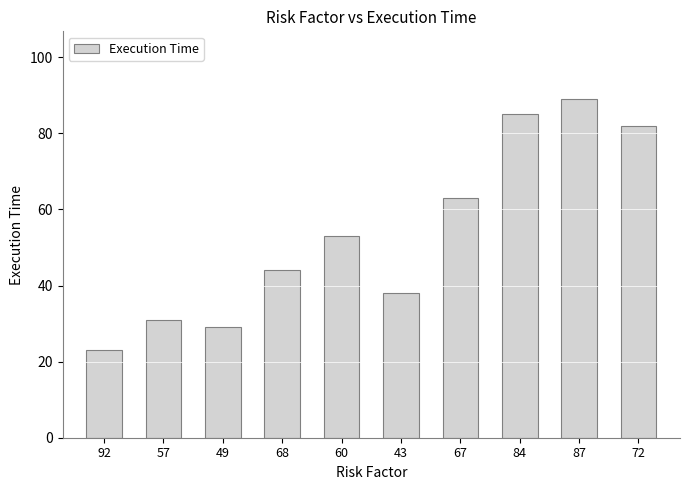

Reading left to right, transcribe all the data shown in this chart.

23	31	29	44	53	38	63	85	89	82